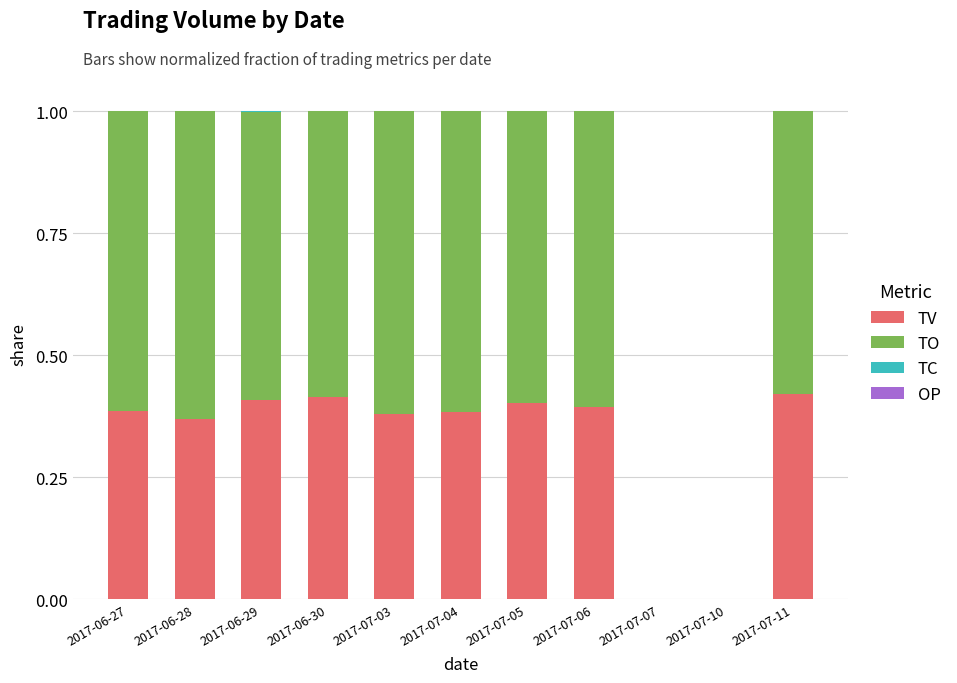

The value of TV at 2017-06-30 is 0.2. True or false?

False